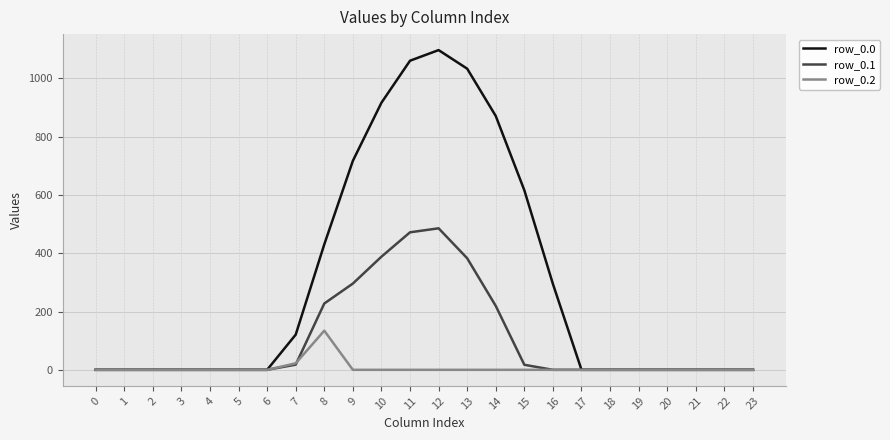

What is the greatest value displayed?

1096.7